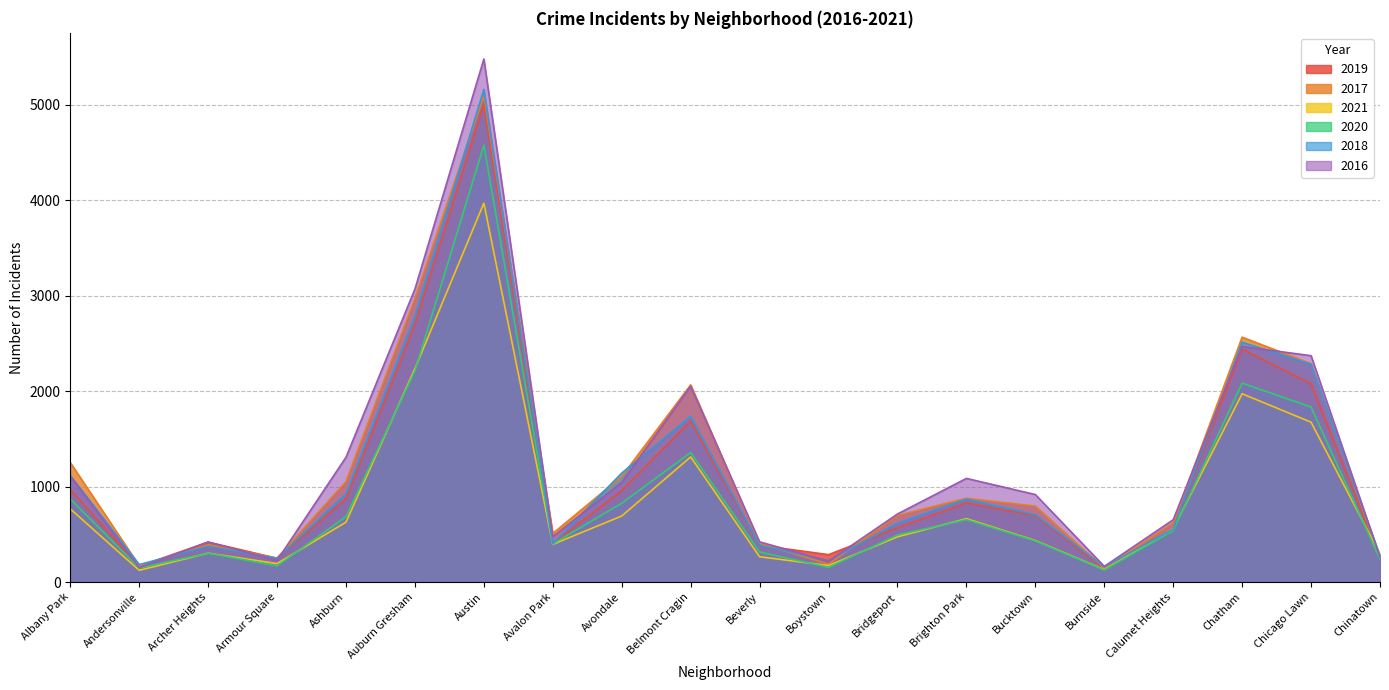

What is the difference between the 2017 values at Archer Heights and Chicago Lawn?

1897